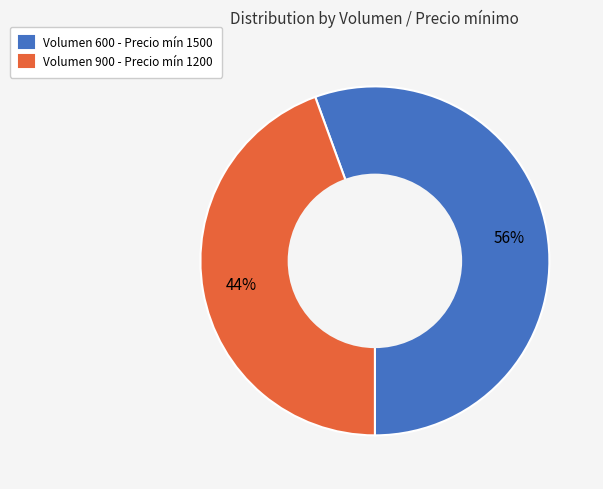

Which slice is the smallest?

Volumen 900 - Precio mín 1200